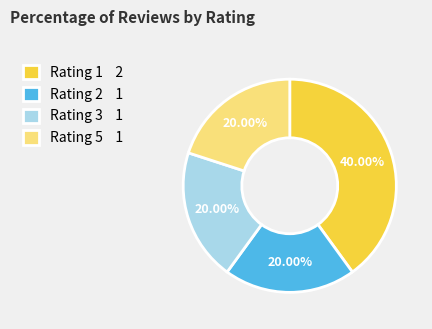

Does Rating 5 account for over 50% of the chart?

No